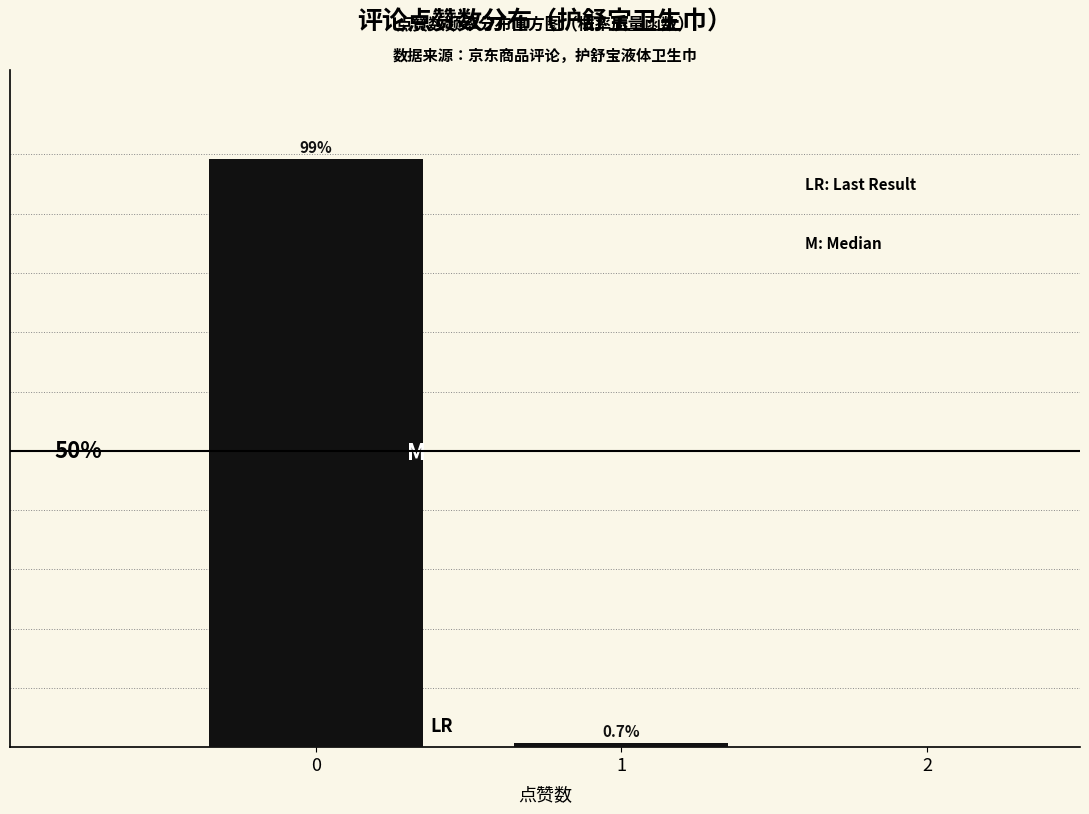

List the labels in order of value, smallest first.

1, 0